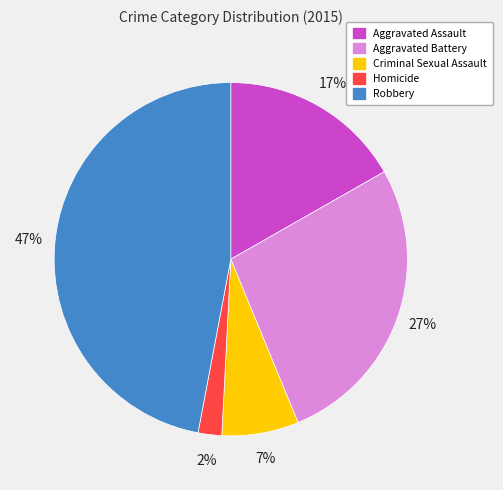

Is the sum of Robbery and Aggravated Battery greater than half?

Yes